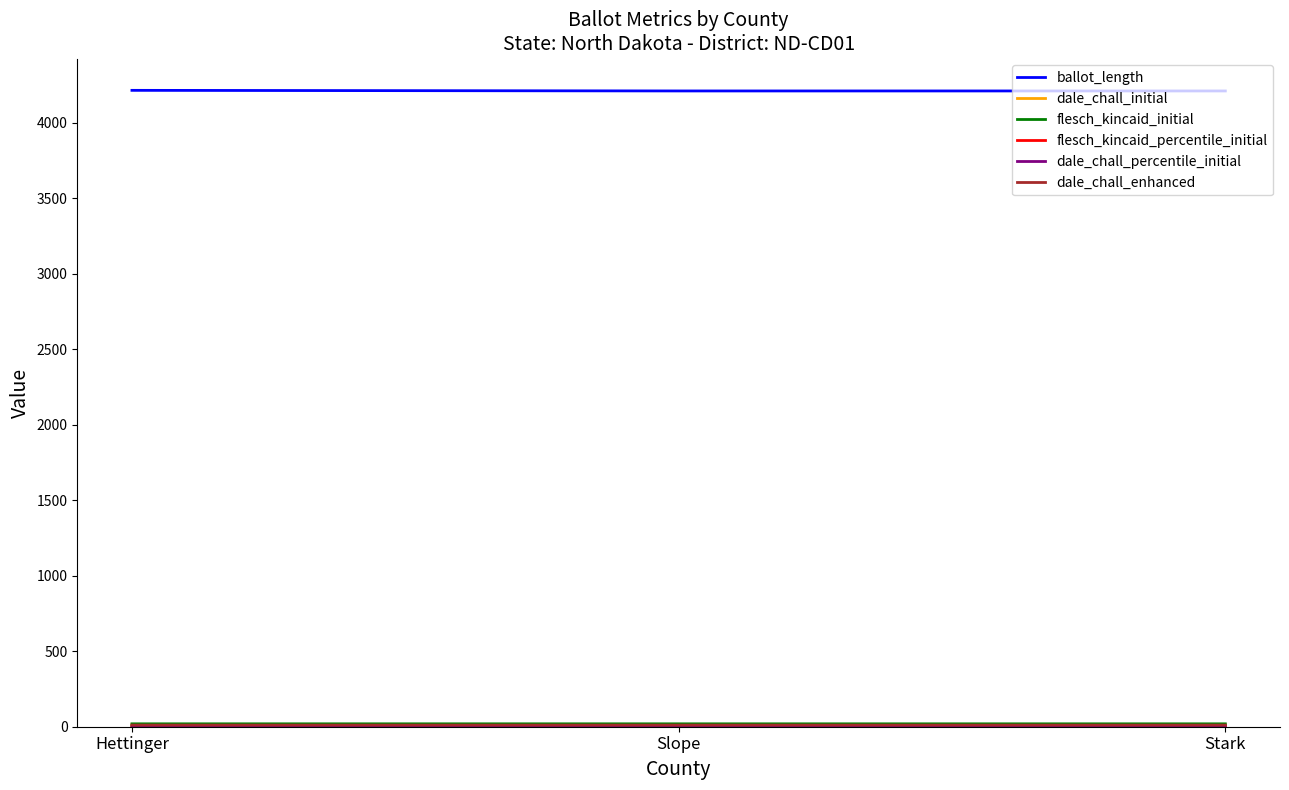

Is this an area chart (filled region under the line)?

No